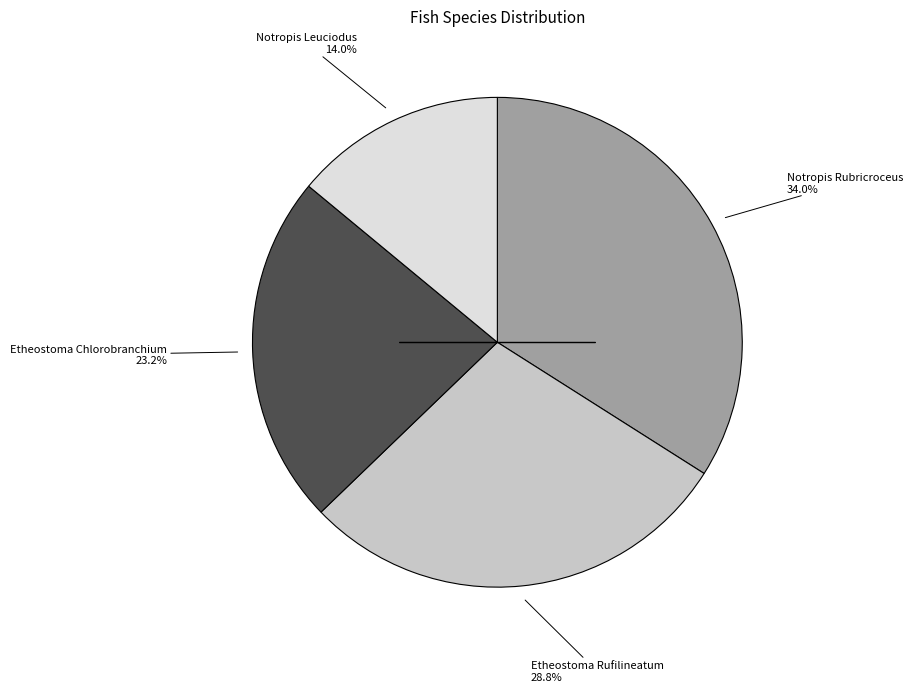

To the nearest percent, what is the difference between the largest and smallest slice percentages?

20%